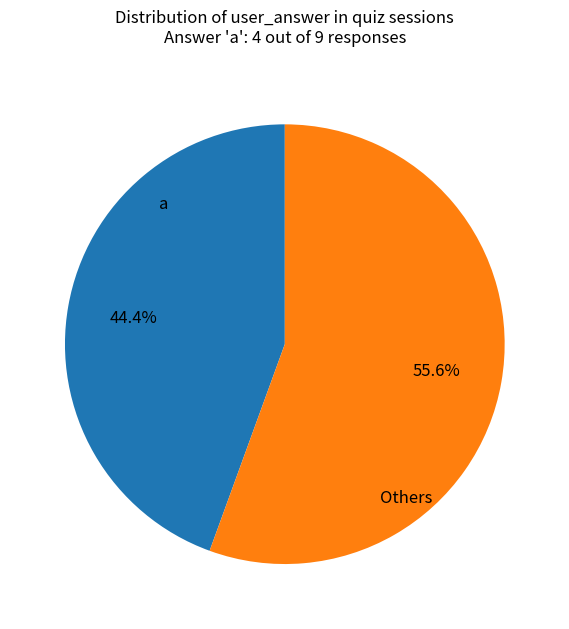

Is there any slice that represents more than half of the pie?

Yes